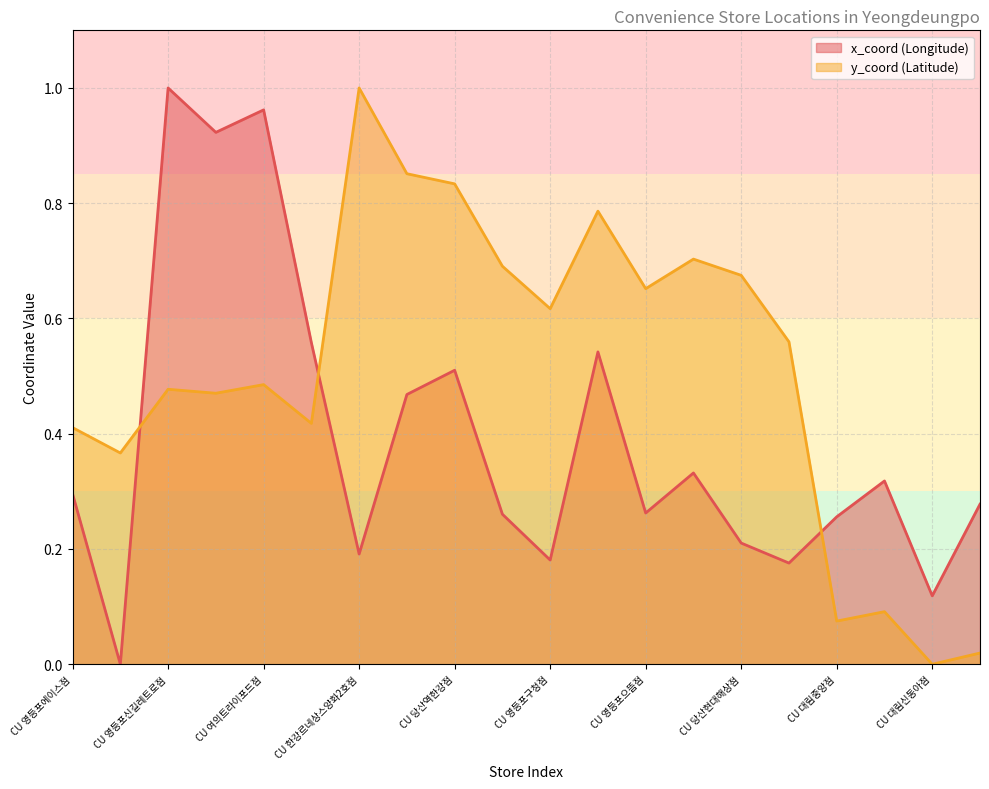

True or false: x_coord has more than 1 points higher than both neighbors.

True